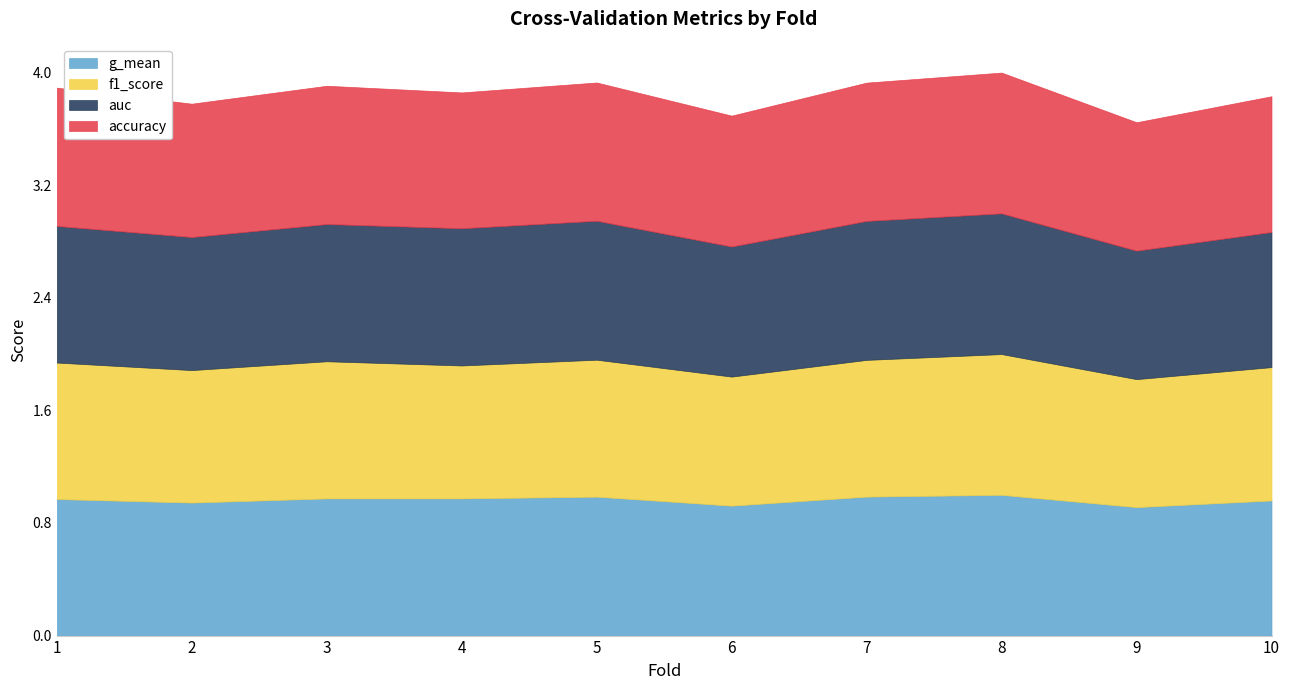

Is the value of g_mean at 5 greater than the value of auc at 9?

Yes